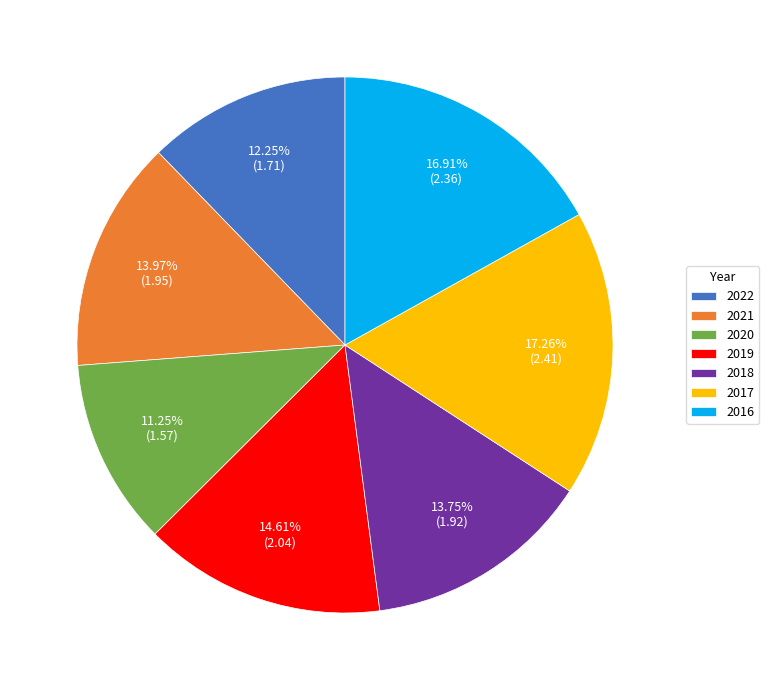

Combined, do 2020 and 2021 account for over 50%?

No